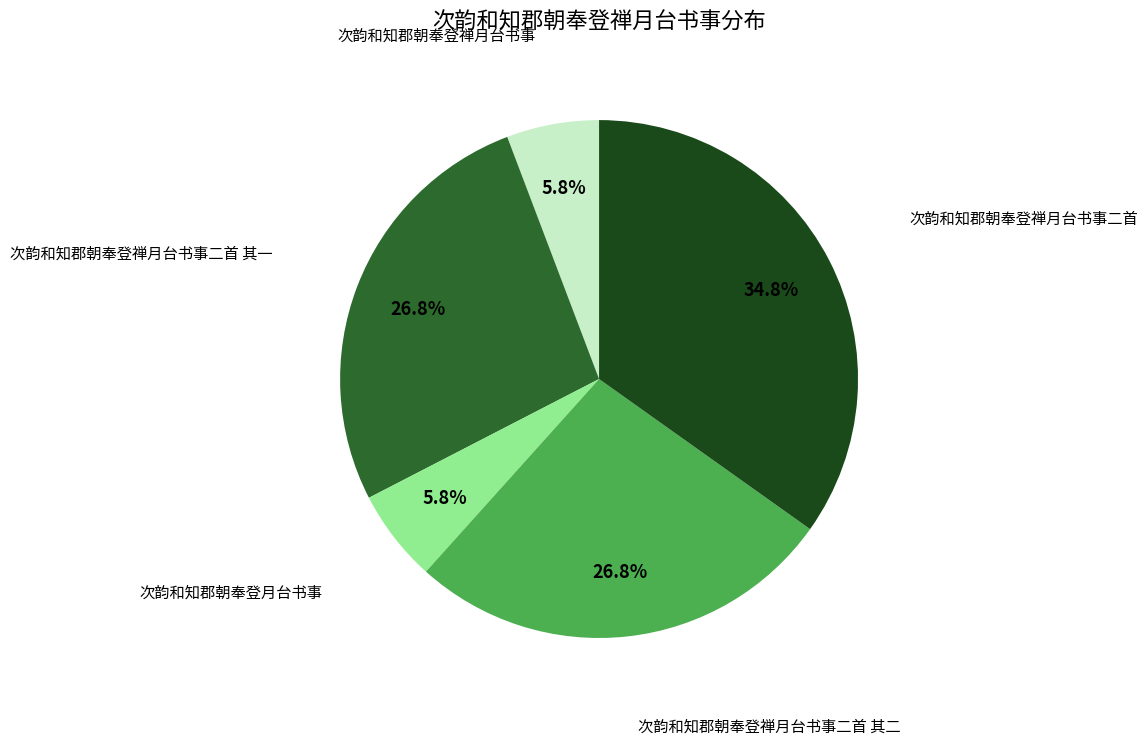

Does any single category account for the majority?

No